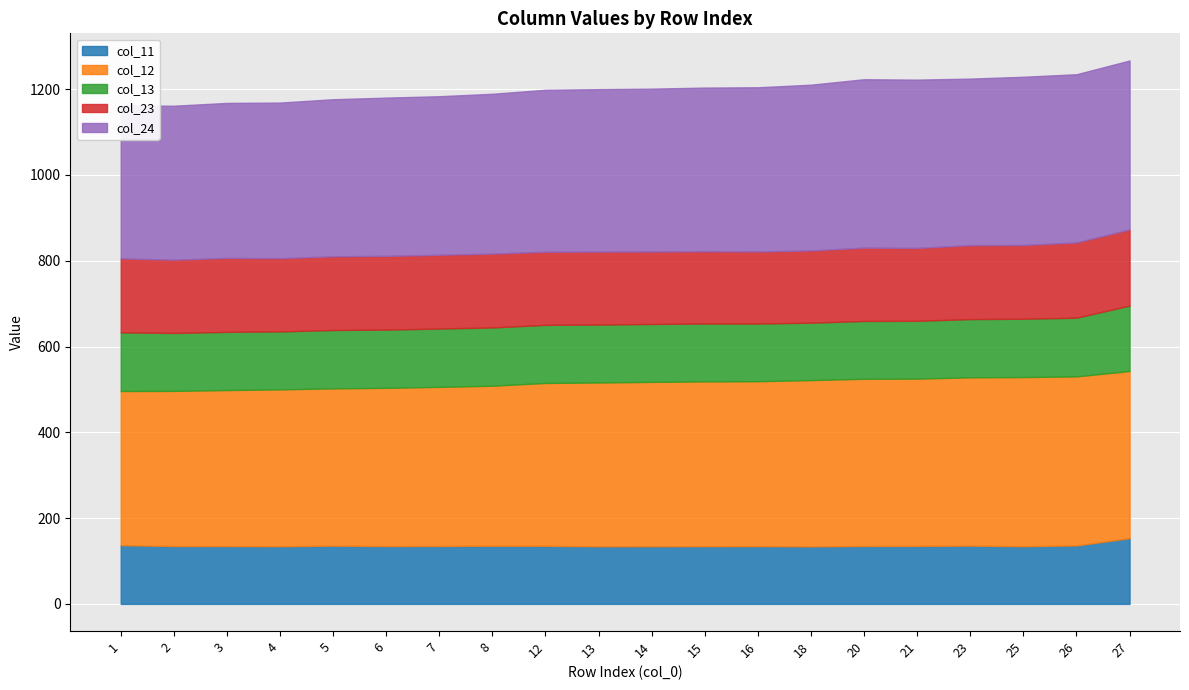

Reading left to right, extract all data points from this chart.

col_11: 136.9	134.9	134.9	134.5	135.8	134.9	135.1	135.5	135.4	134.4	134.4	134.5	134.7	134.1	135.1	135.2	135.9	134.6	136.3	153.3
col_12: 359.4	361.7	363.7	365.7	366.7	368.9	370.8	373.1	379.7	381.8	383.2	384.2	384.5	387.7	389.7	390.0	392.4	394.2	394.1	389.7
col_13: 136.8	135.1	135.7	135.1	136.1	135.7	136.0	135.8	135.4	135.1	135.0	135.0	134.5	133.8	134.8	134.8	135.7	136.0	136.9	152.5
col_23: 172.4	170.8	172.4	170.7	171.9	171.9	172.0	172.2	170.5	170.1	168.9	168.4	168.0	168.4	171.0	169.9	172.4	171.9	175.4	177.5
col_24: 356.8	358.9	361.3	362.7	366.1	368.9	369.6	372.5	377.5	378.7	379.6	381.5	382.7	386.4	392.6	392.3	388.2	392.2	392.2	393.9